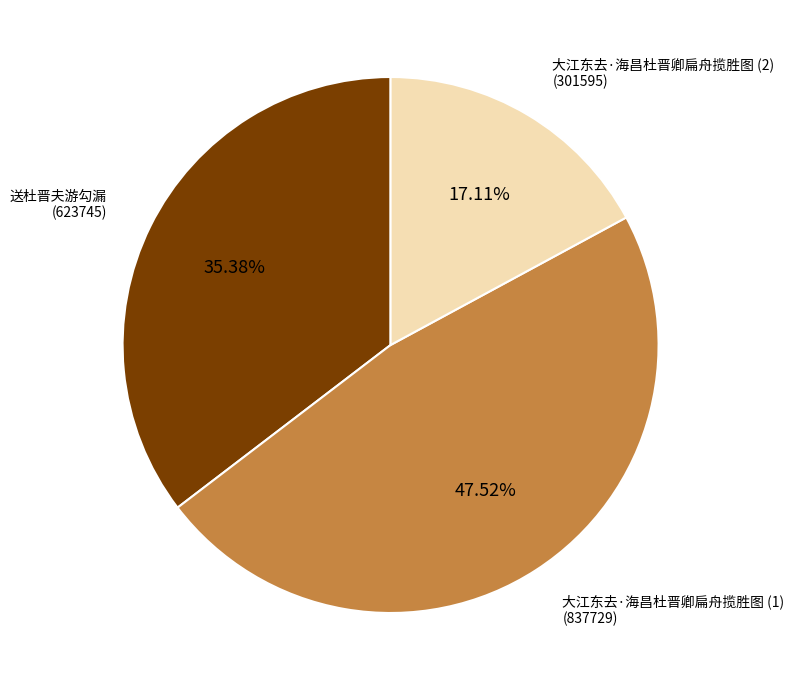

Is there any slice that represents more than half of the pie?

No